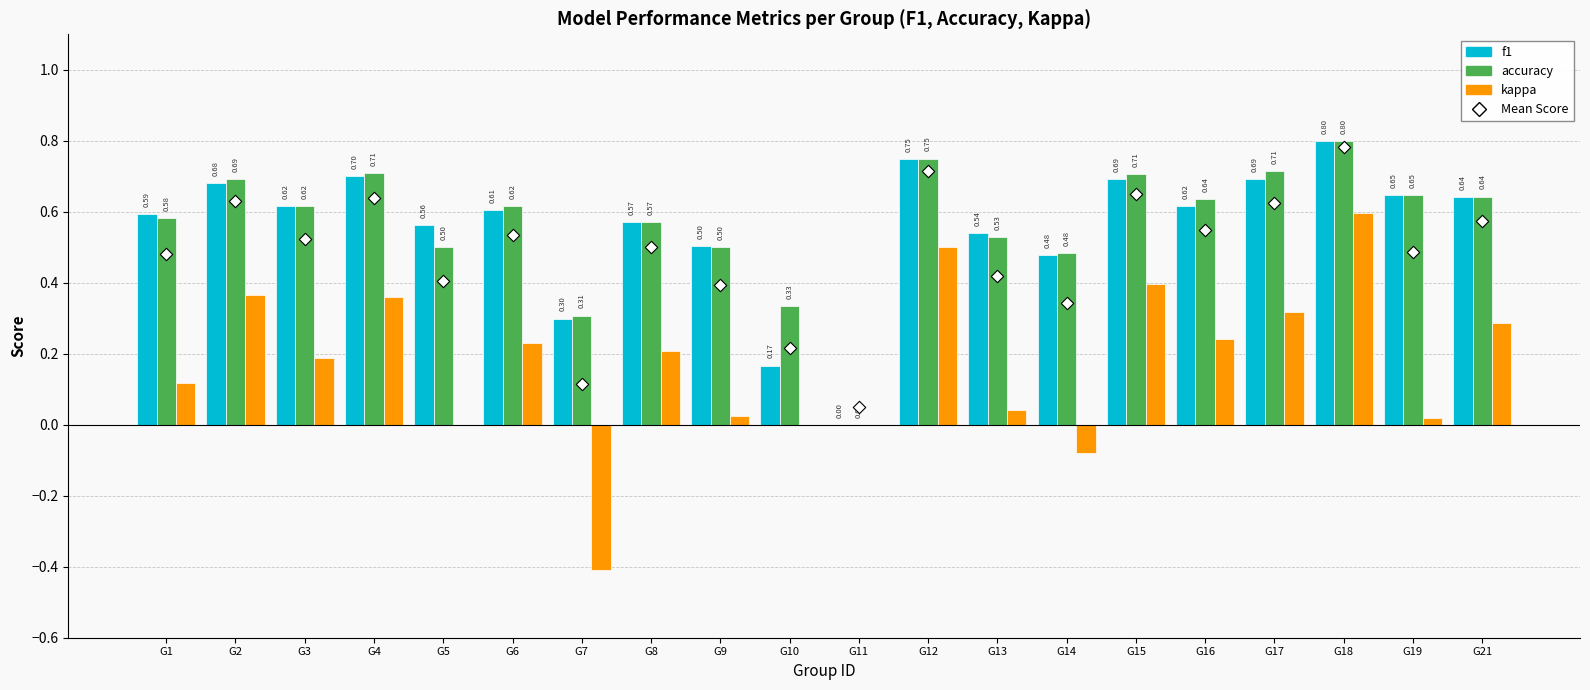

What is the total value across all series at G12?

2.0